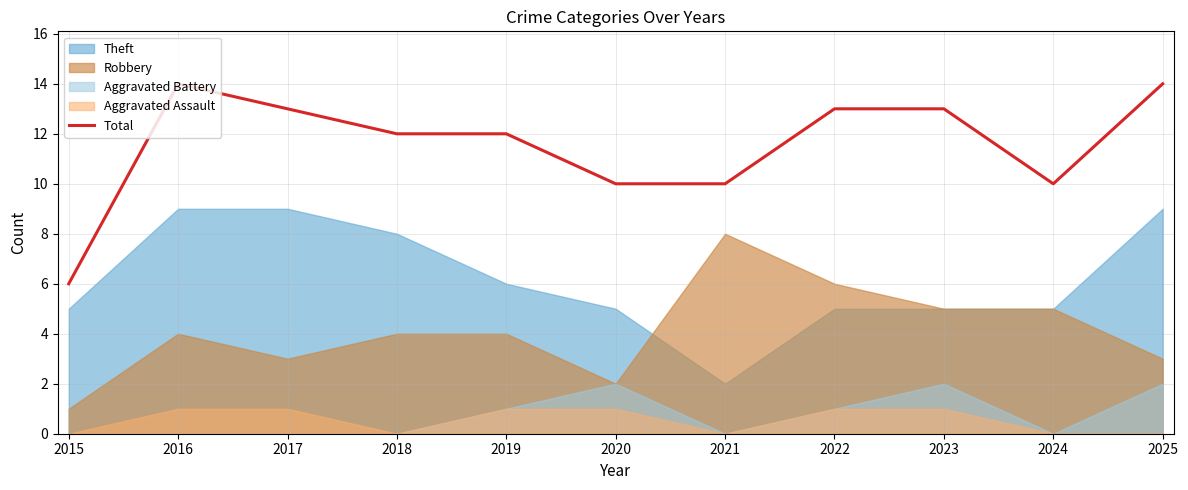

How many points are lower than both their immediate neighbors (excluding endpoints)?

1